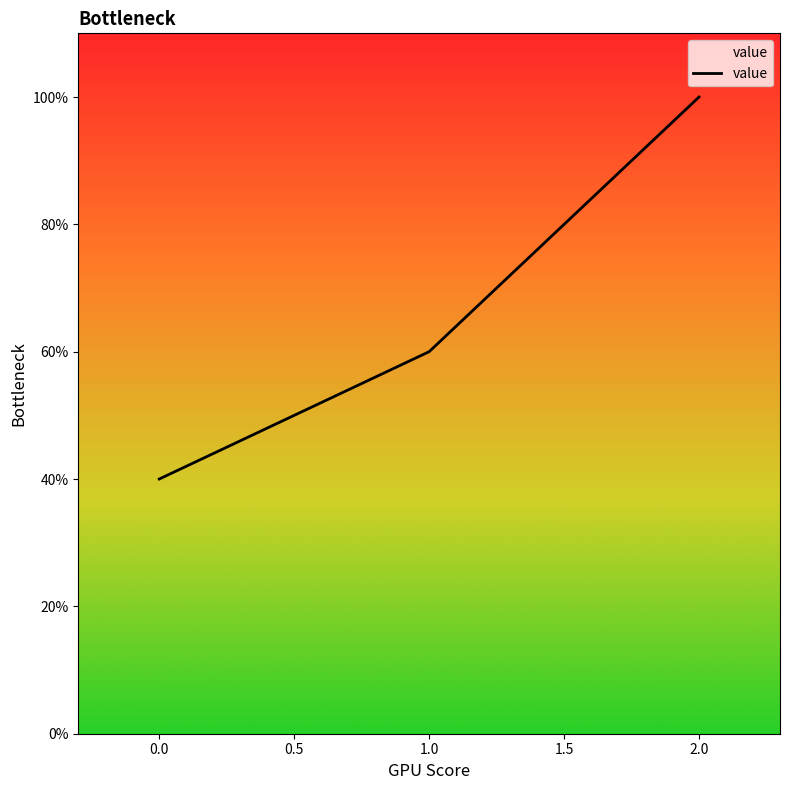

What is the difference between the maximum and minimum values?

60